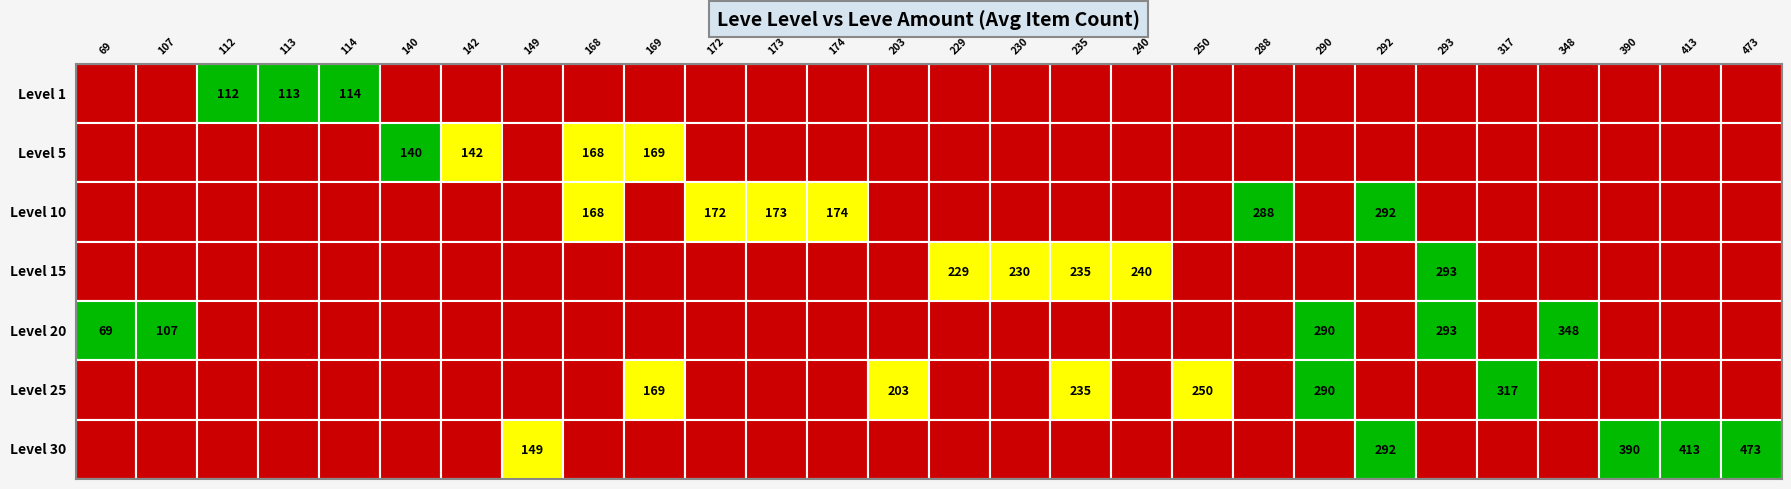

How many data points does each series have?

28